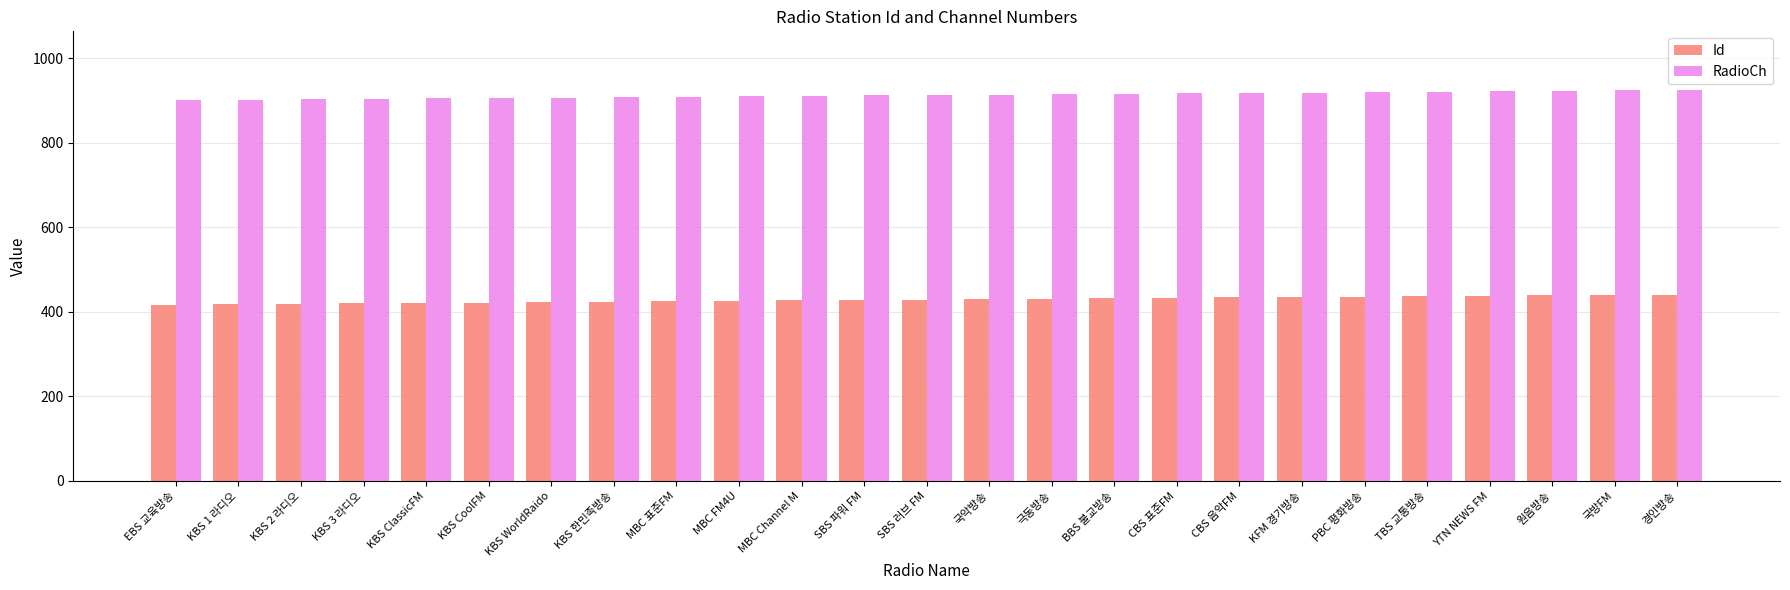

What is the minimum value shown in the chart?

417